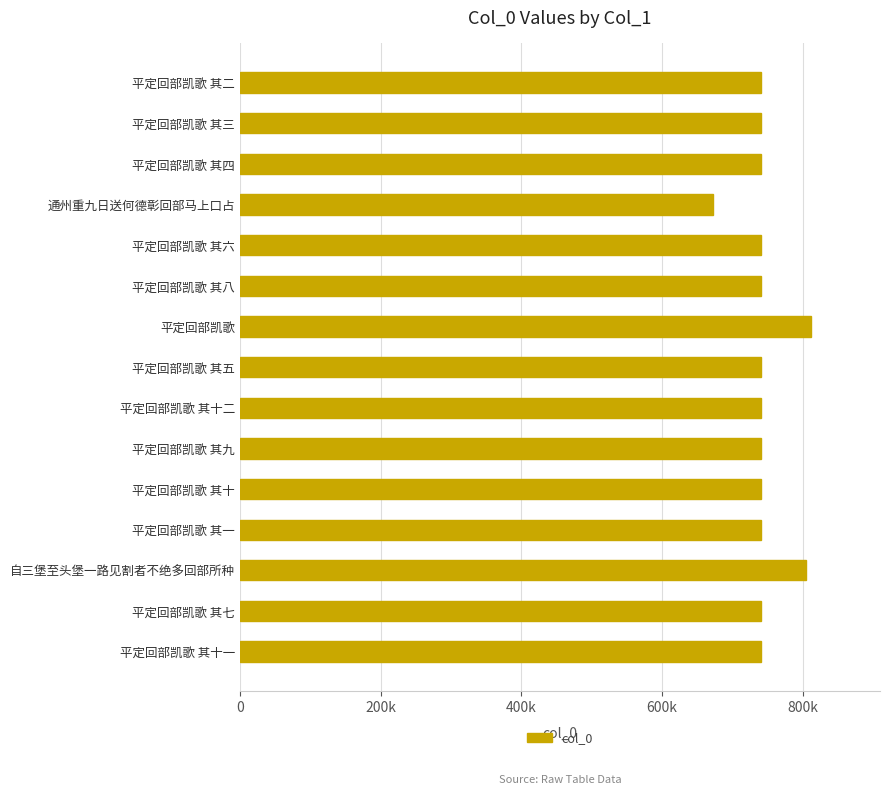

What is the sum of all values?

11175977